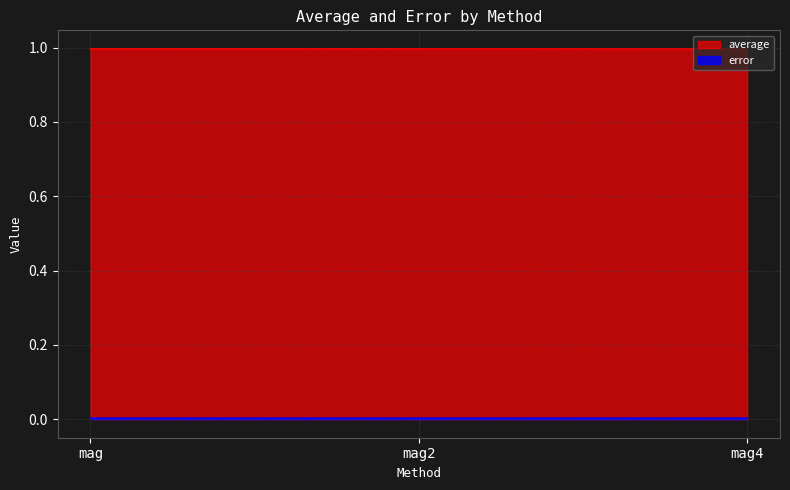

The value of average at mag2 is 1.3. True or false?

False